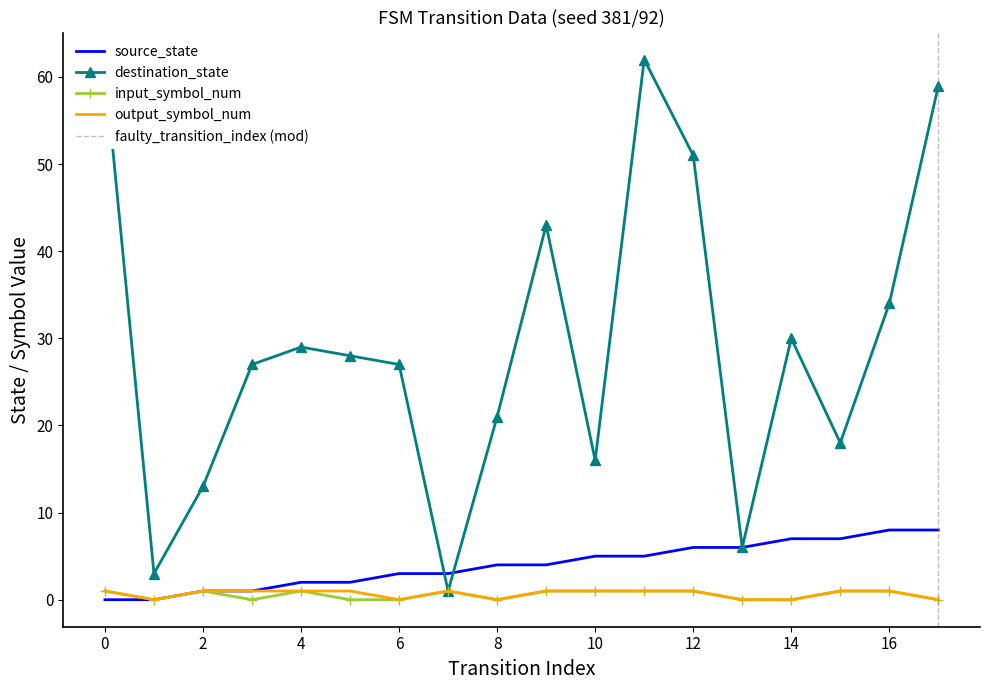

How many values in the destination_state series are below 28?

9